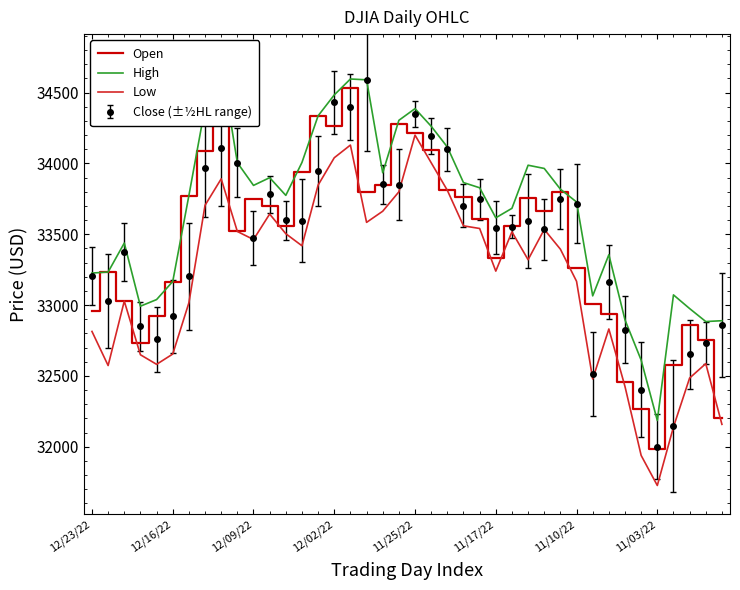

At which label does High reach its peak?

8